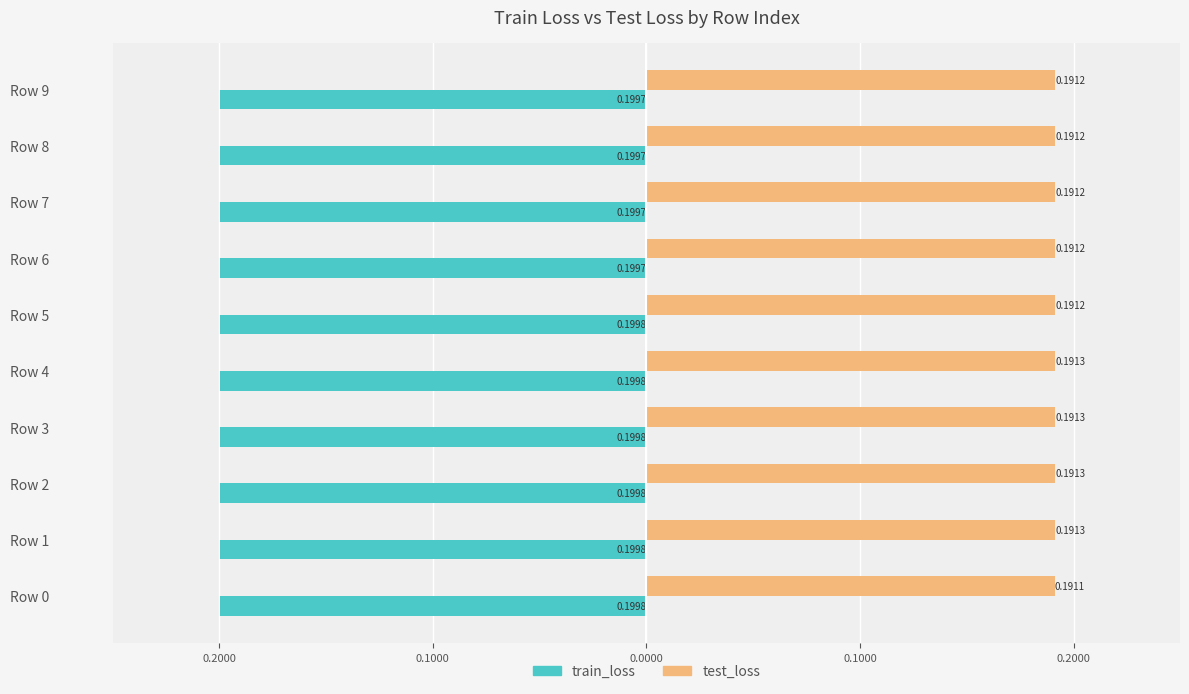

Reading right to left, extract all data points from this chart.

train_loss: -0.2	-0.2	-0.2	-0.2	-0.2	-0.2	-0.2	-0.2	-0.2	-0.2
test_loss: 0.2	0.2	0.2	0.2	0.2	0.2	0.2	0.2	0.2	0.2